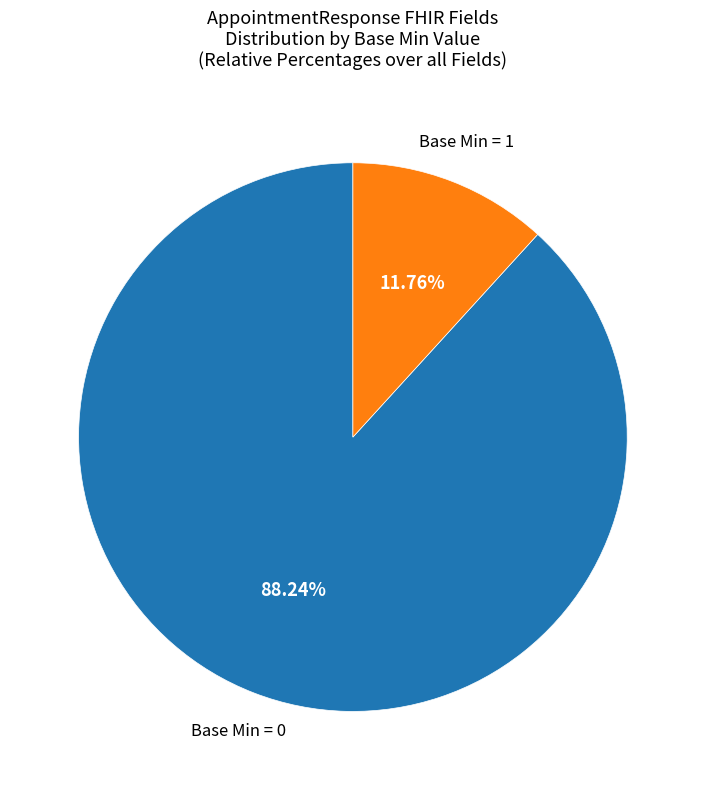

Is there a majority slice in this chart?

Yes